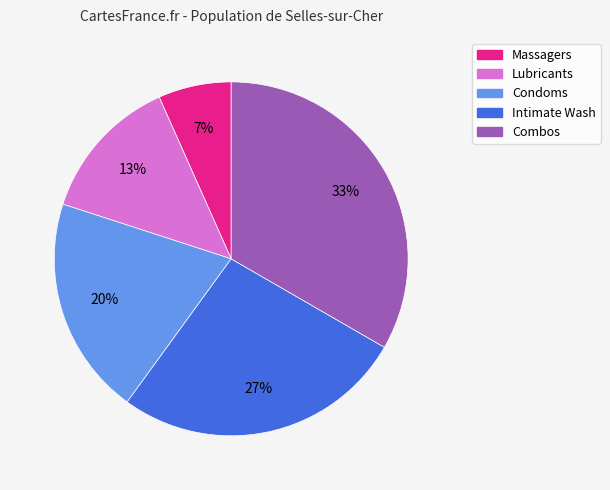

Which category has the biggest portion of the pie?

Combos